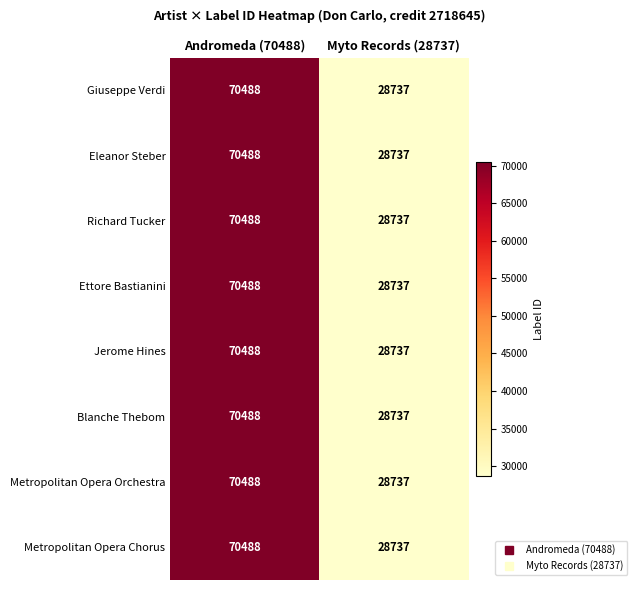

Is it true that Metropolitan Opera Chorus equals 41944 at Andromeda (70488)?

False